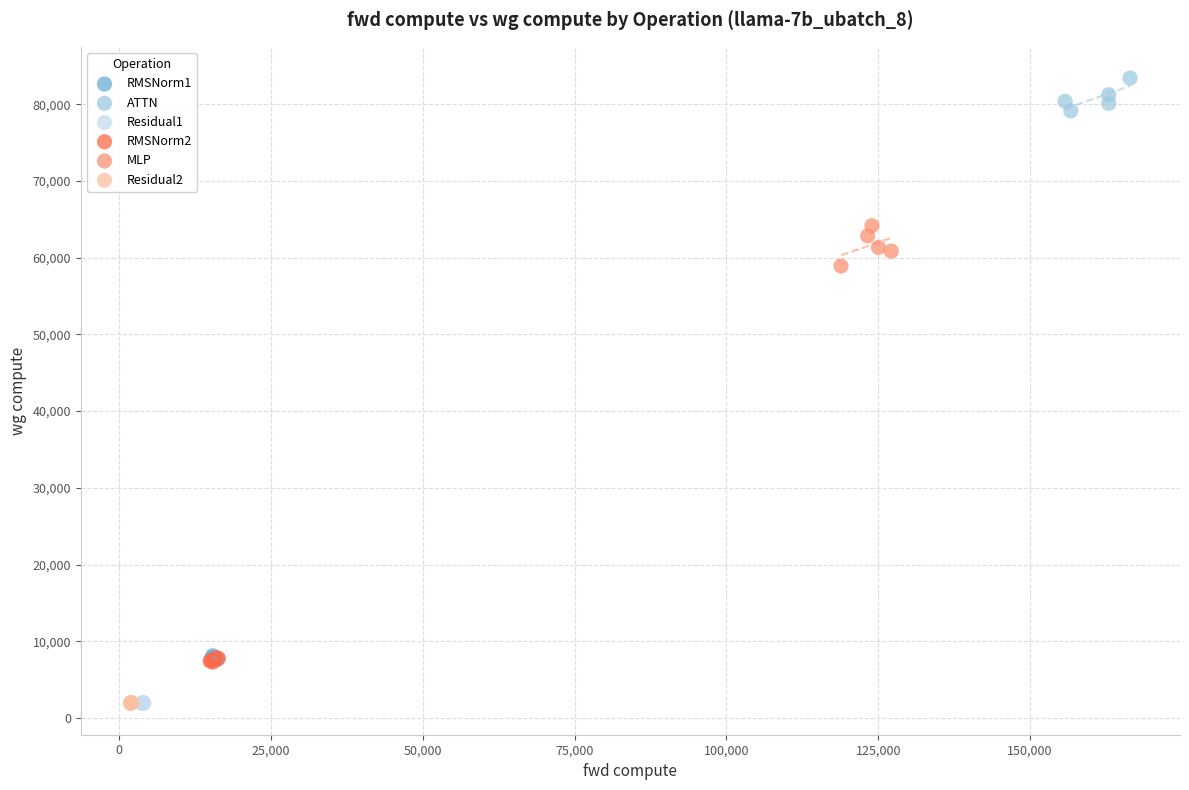

Which series has the widest spread of Y values?

MLP